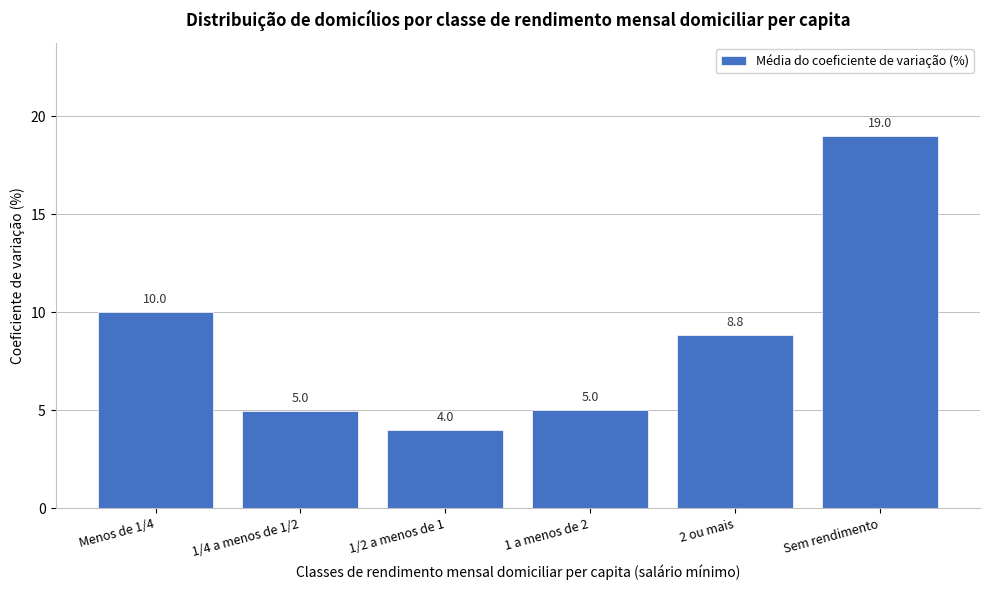

Reading left to right, what are all the values shown in this chart?

Menos de 1/4=10.0	1/4 a menos de 1/2=5.0	1/2 a menos de 1=4.0	1 a menos de 2=5.0	2 ou mais=8.8	Sem rendimento=19.0